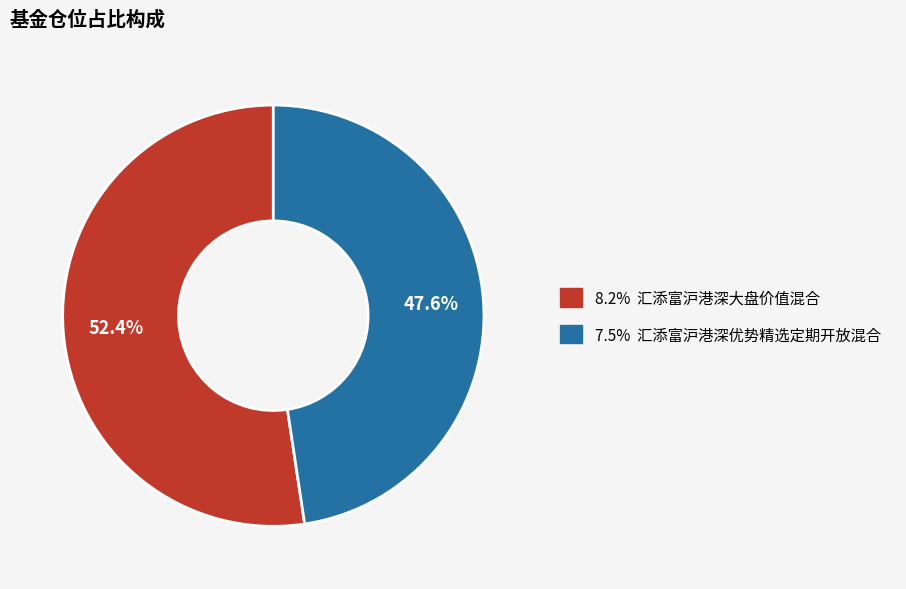

Does any single category account for the majority?

Yes